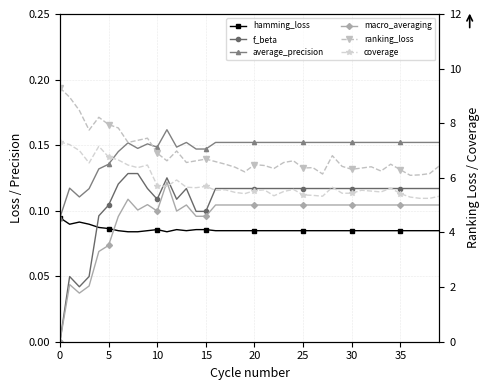

Where is hamming_loss nearest to the value 0?

35